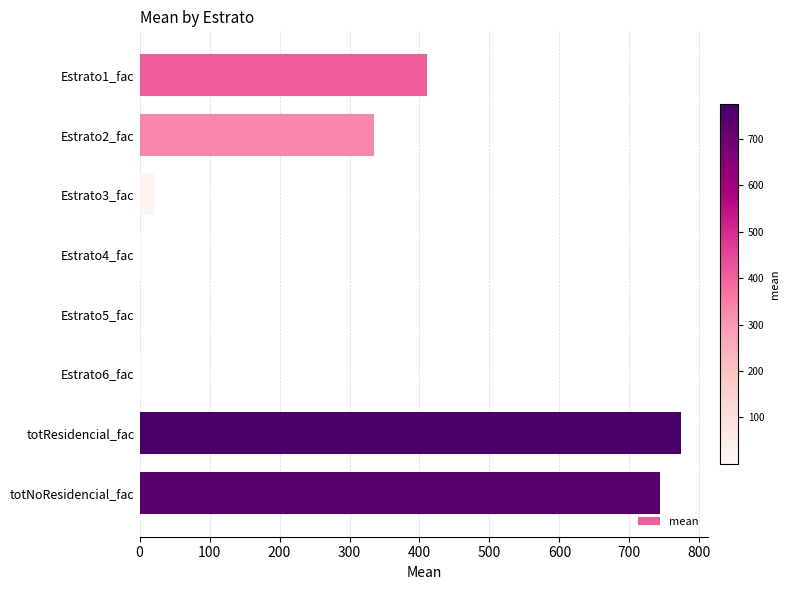

Approximately how many times larger is the value at Estrato1_fac compared to totResidencial_fac?

0.5